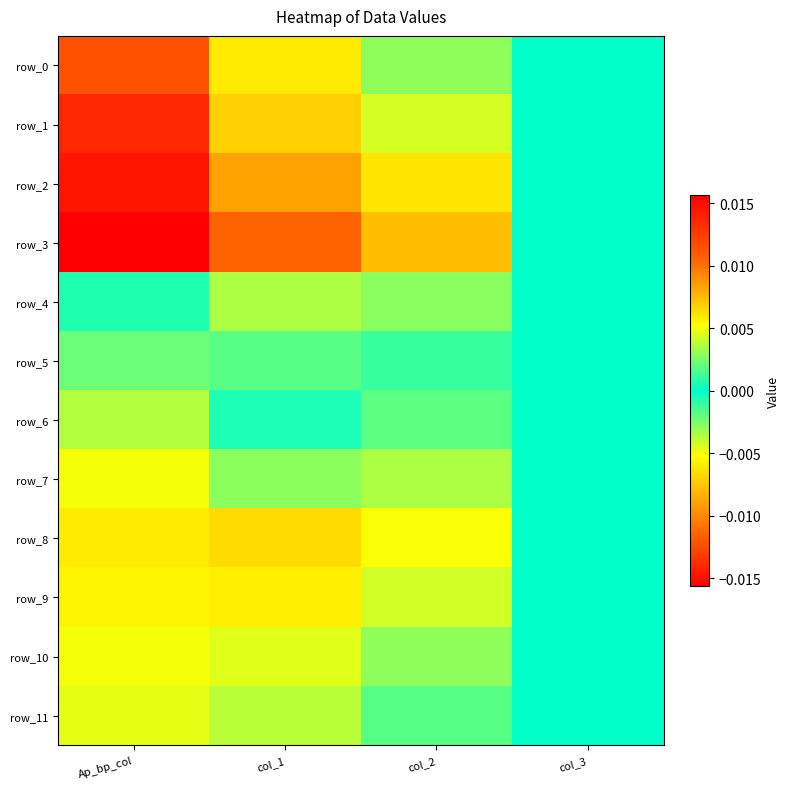

Which label corresponds to the smallest value in the chart?

col_1